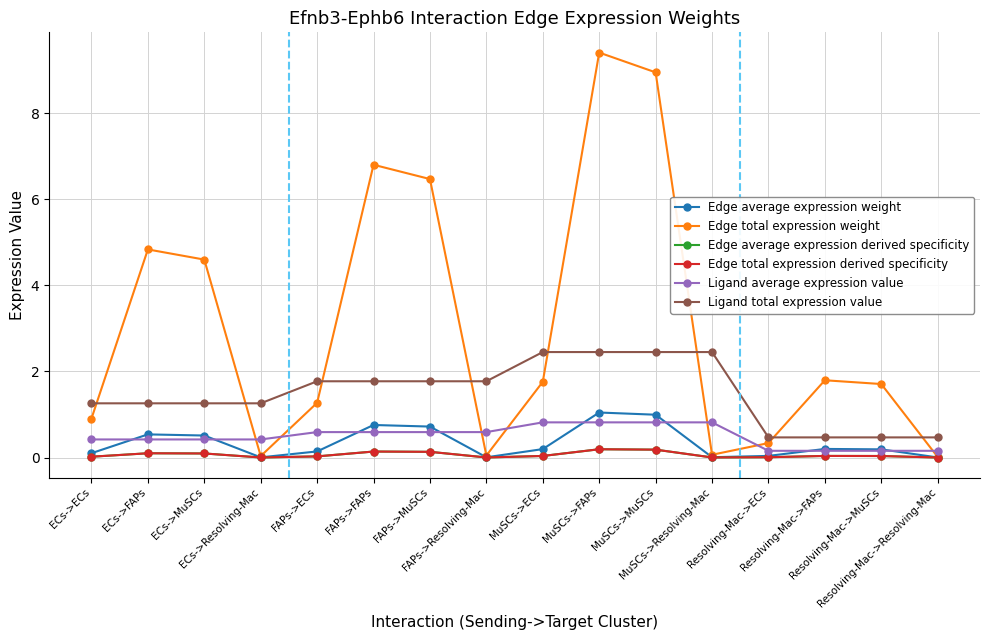

At which label does Edge average expression weight reach its peak?

MuSCs->FAPs